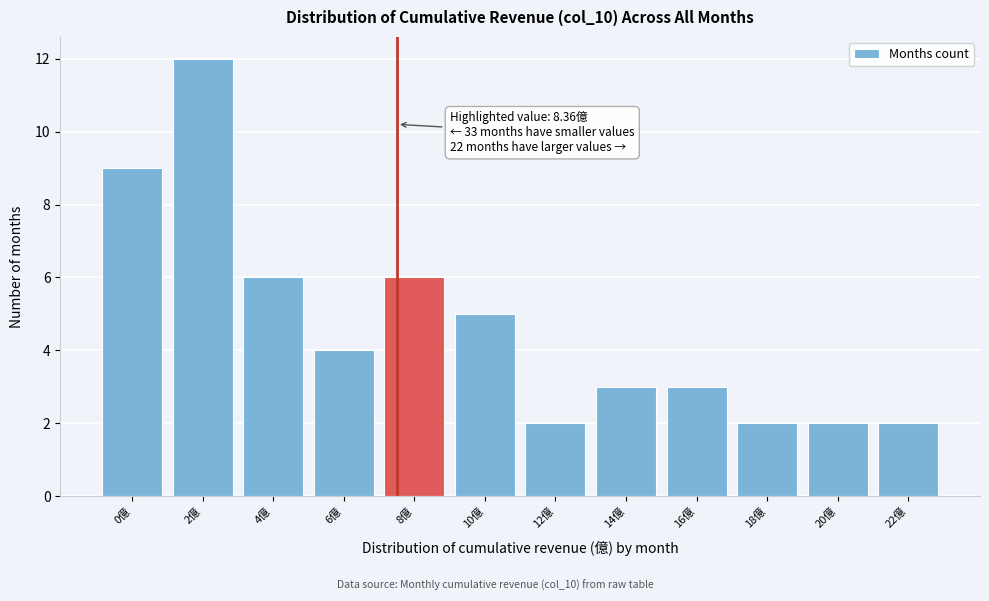

Reading left to right, extract all data points from this chart.

0億=9	2億=12	4億=6	6億=4	8億=6	10億=5	12億=2	14億=3	16億=3	18億=2	20億=2	22億=2